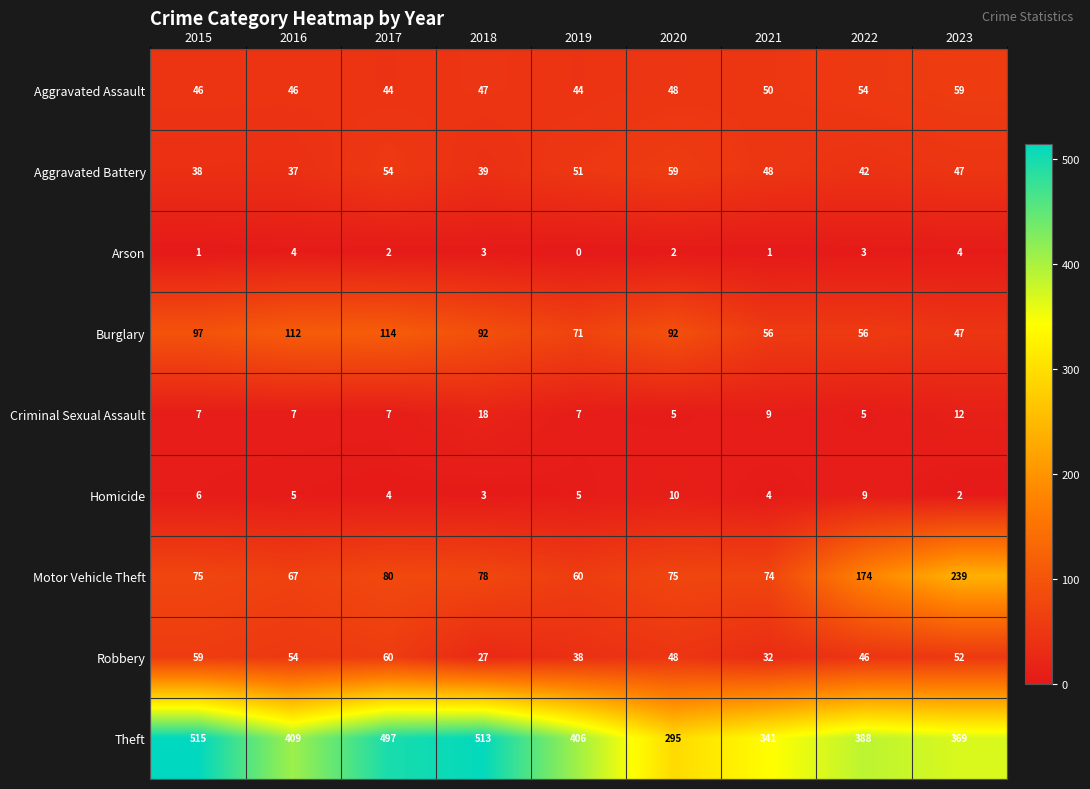

True or false: Aggravated Battery has a value of 20 at 2016.

False